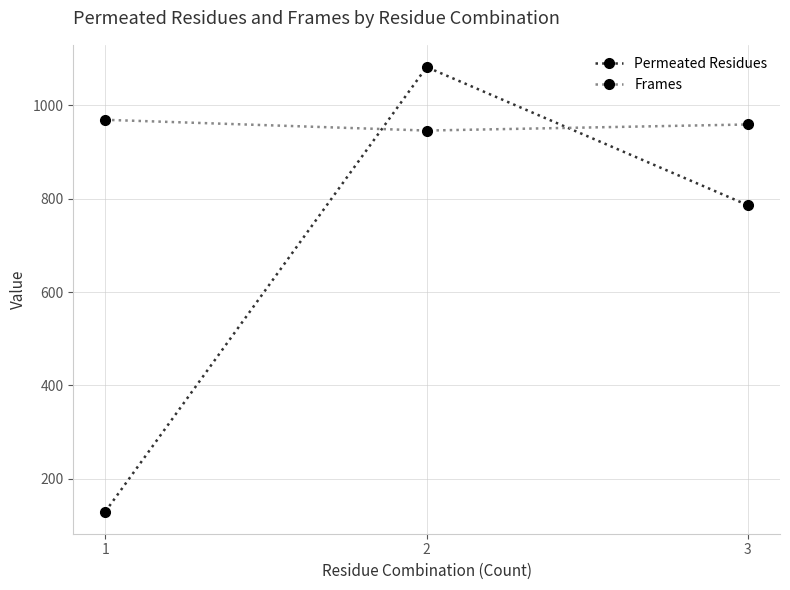

What are all the series names shown in the legend?

Permeated Residues, Frames